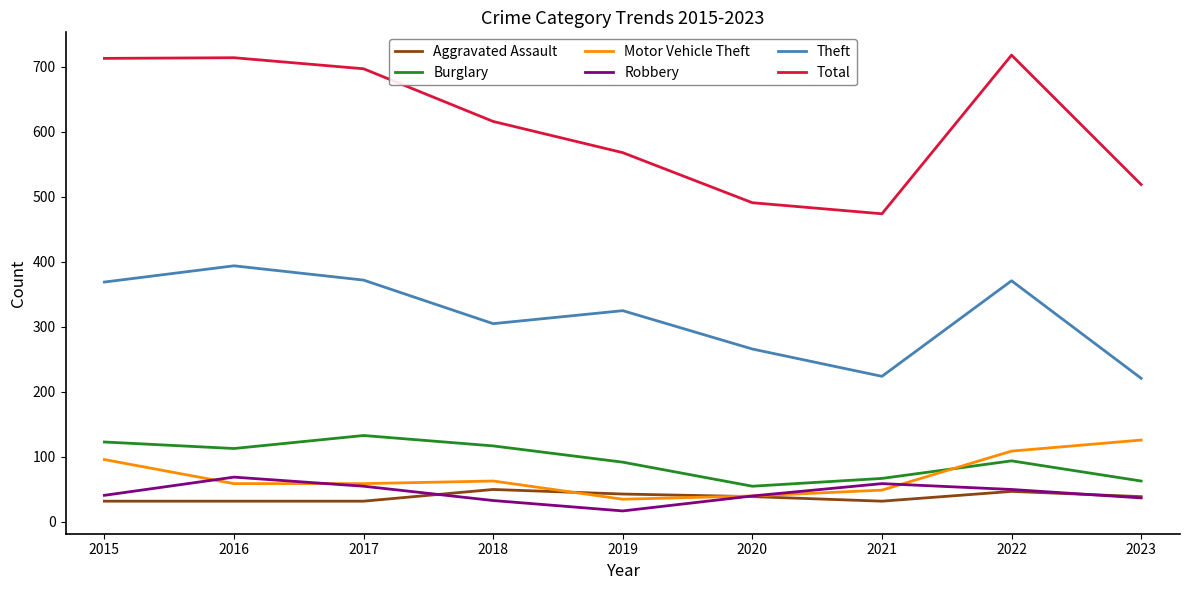

What is the difference between the highest and lowest values at 2020?

452